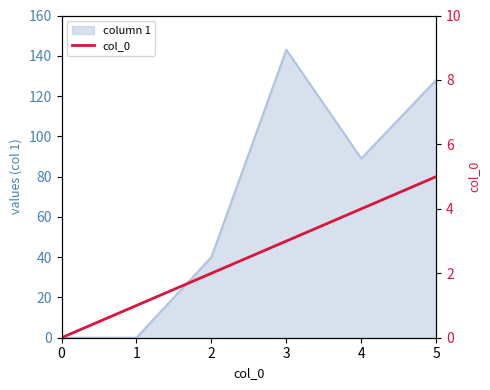

True or false: there are more than 1 points higher than both neighbors.

False